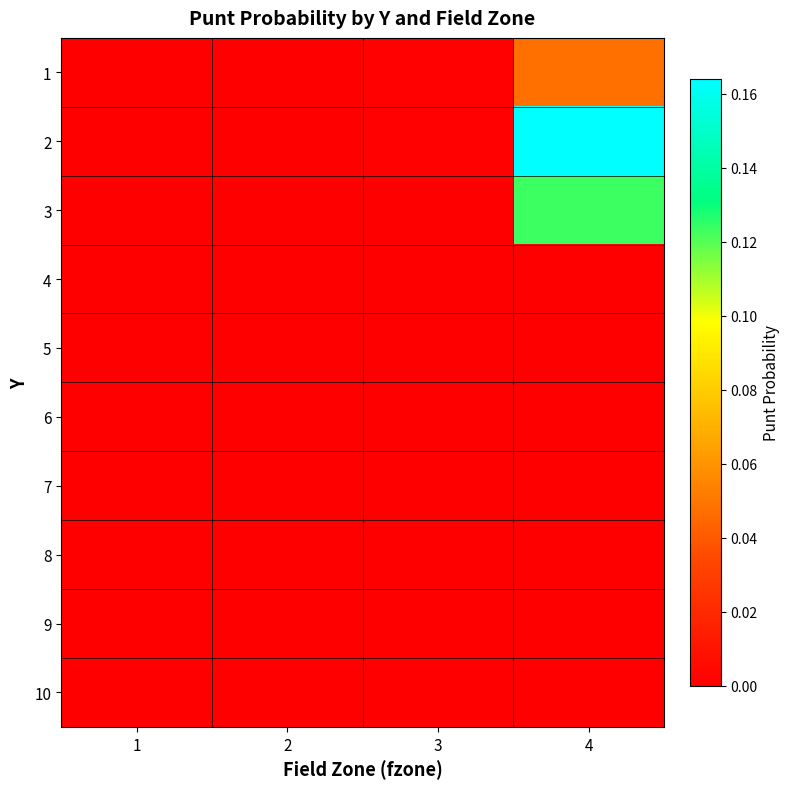

Reading left to right, what are all the values shown in this chart?

1: 1=0.0	2=0.0	3=0.0	4=0.0
2: 1=0.0	2=0.0	3=0.0	4=0.2
3: 1=0.0	2=0.0	3=0.0	4=0.1
4: 1=0.0	2=0.0	3=0.0	4=0.0
5: 1=0.0	2=0.0	3=0.0	4=0.0
6: 1=0.0	2=0.0	3=0.0	4=0.0
7: 1=0.0	2=0.0	3=0.0	4=0.0
8: 1=0.0	2=0.0	3=0.0	4=0.0
9: 1=0.0	2=0.0	3=0.0	4=0.0
10: 1=0.0	2=0.0	3=0.0	4=0.0